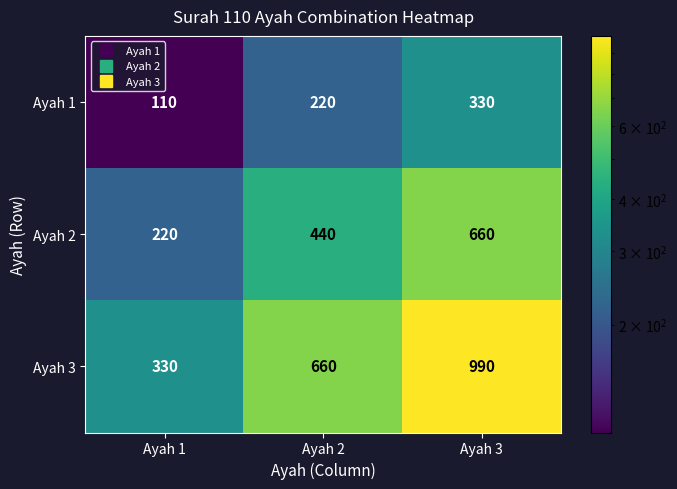

Which category has the lowest value in the Ayah 2 series?

Ayah 1